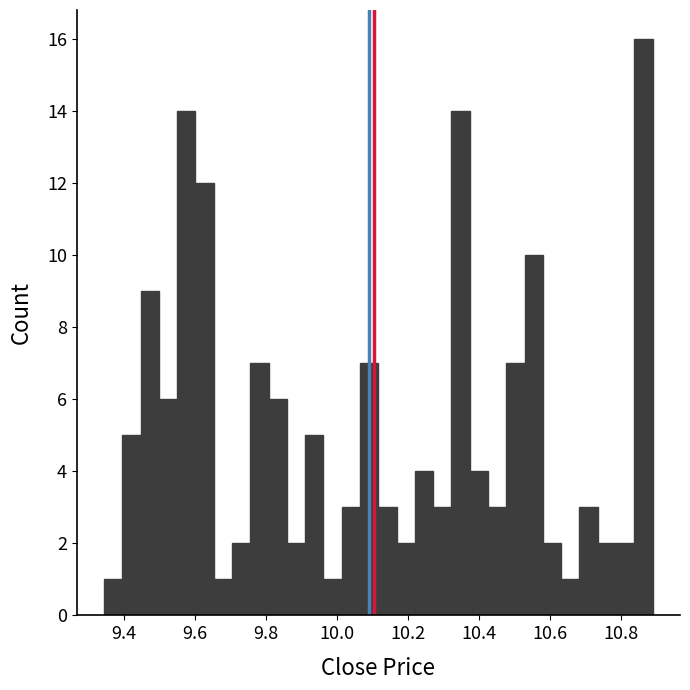

Read against the x-axis, roughly where is the centre of the tallest bar?

10.86